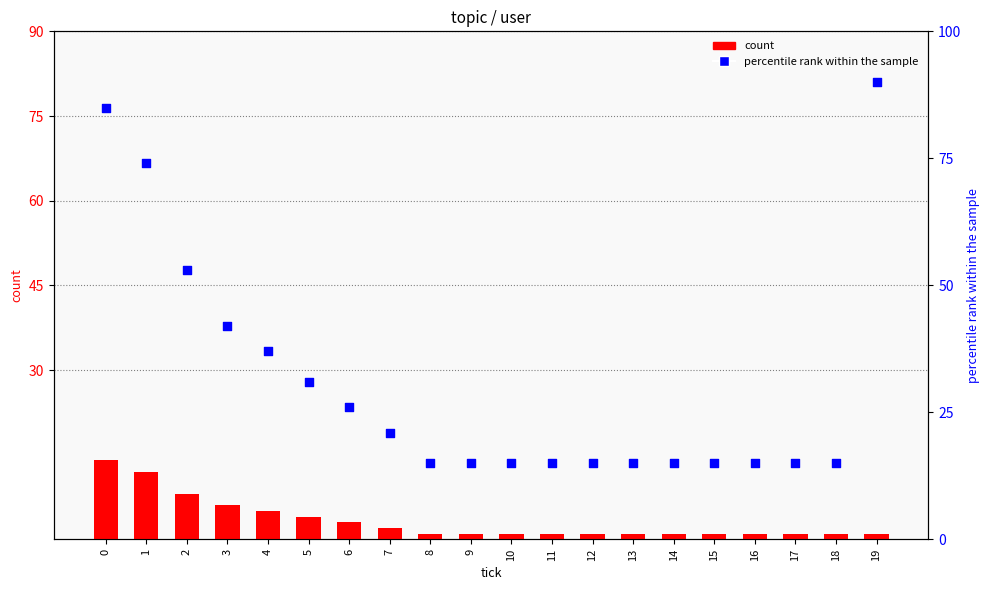

Which series has the largest Y range (max minus min)?

percentile rank within the sample